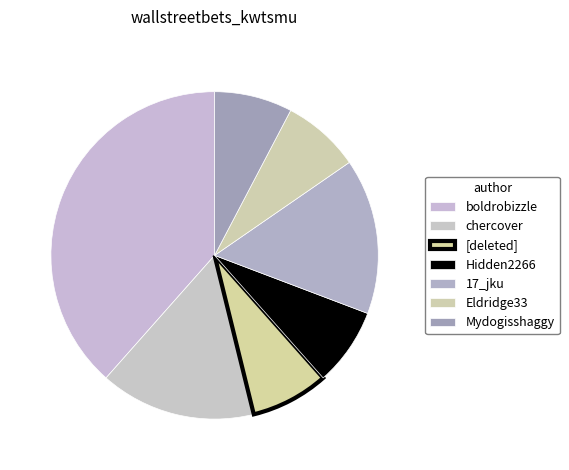

How many slices are in this pie chart?

7